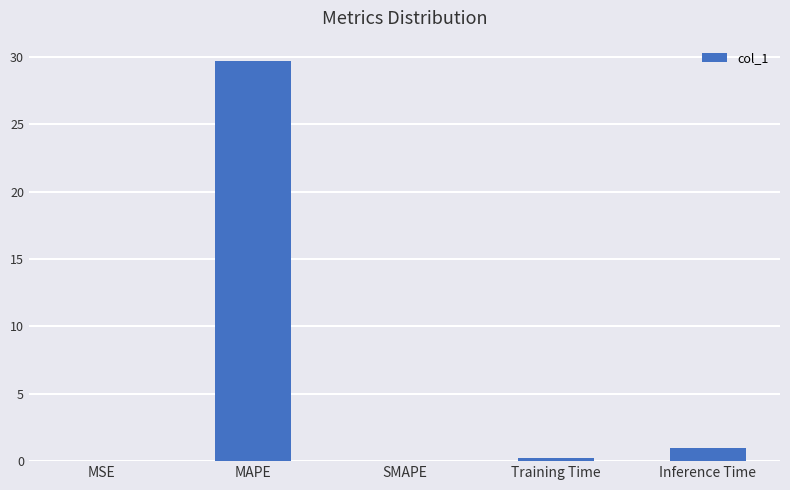

Is it true that the value at Inference Time is 1.0?

True